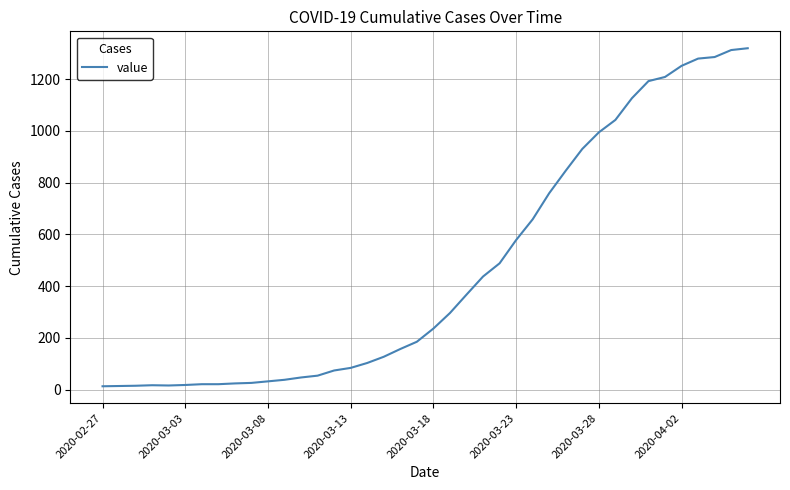

What is the greatest value displayed?

1319